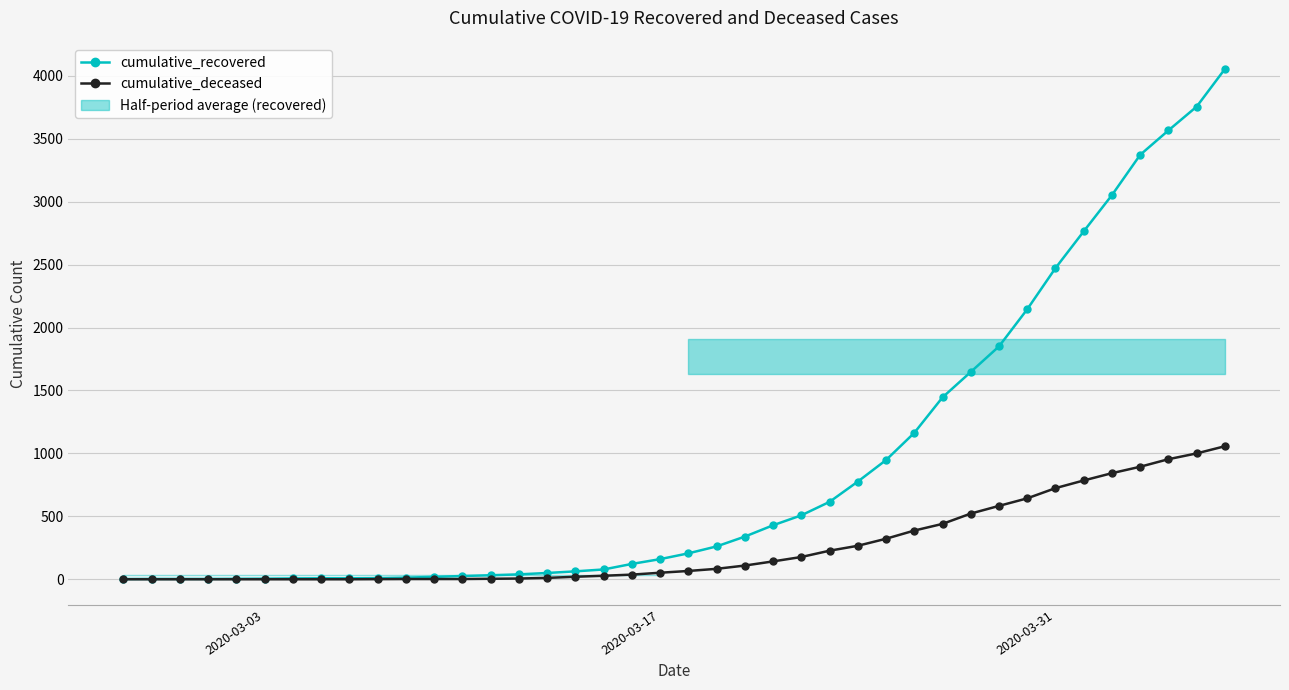

What is the maximum value for cumulative_recovered?

4054